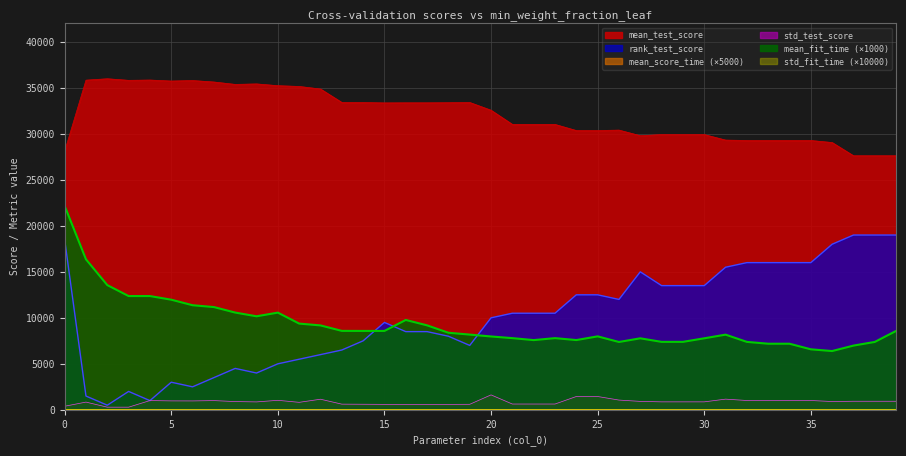

Which series has the widest spread of values?

rank_test_score